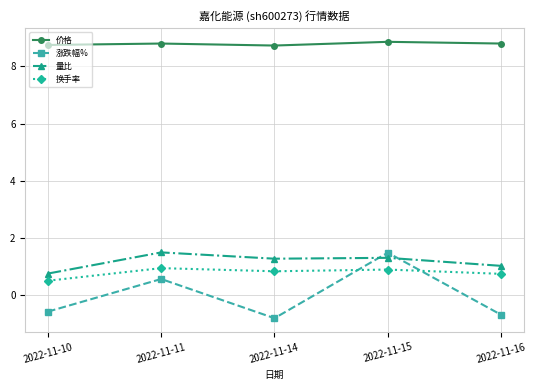

How many data points in 涨跌幅% are less than 0?

3